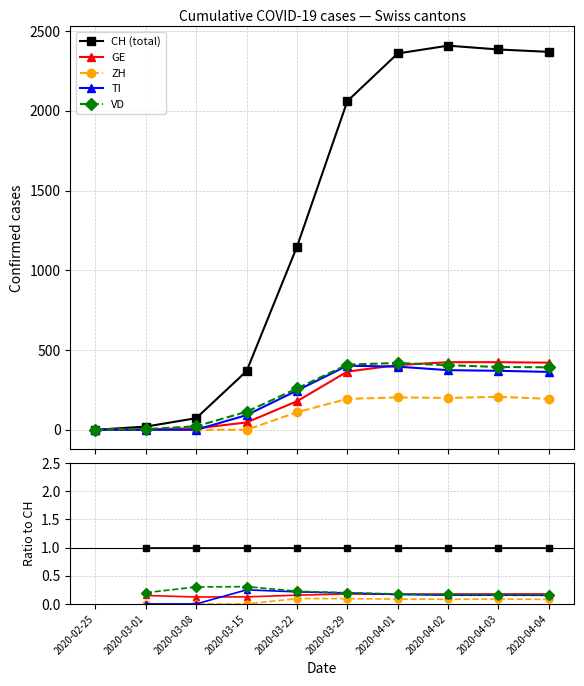

How many VD values are between 0 and 1?

9